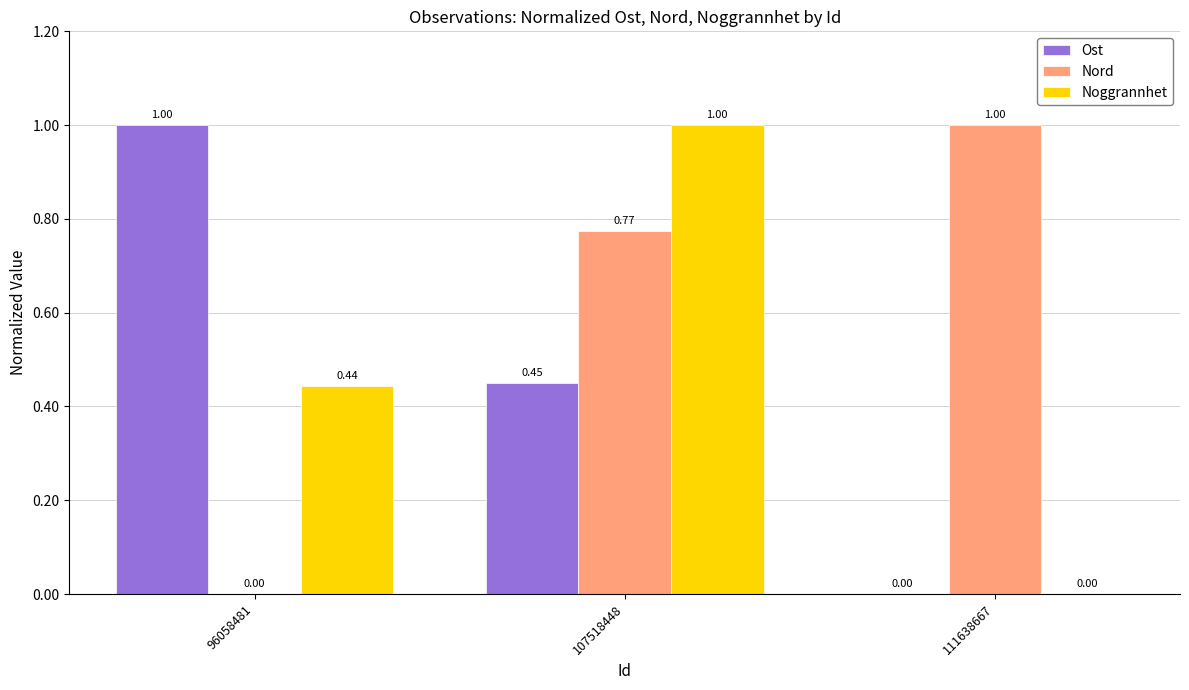

What is the sum of all Noggrannhet values?

1.4